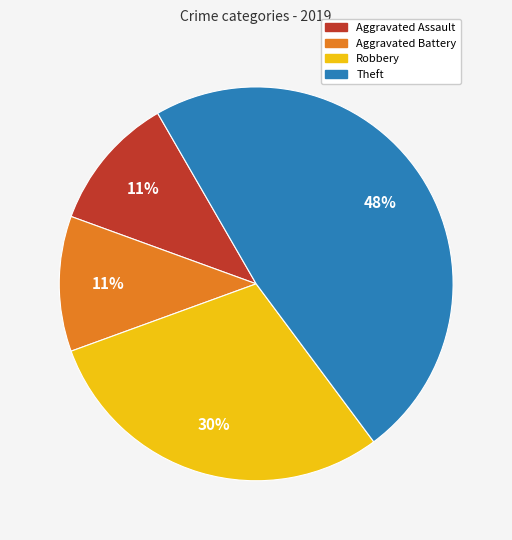

Does Aggravated Battery represent more than half of the total?

No